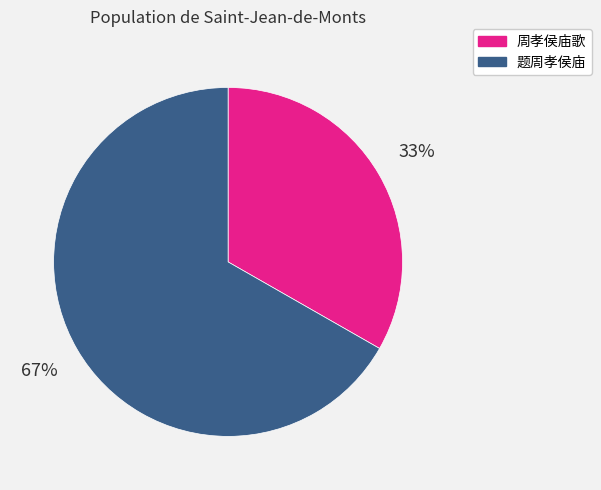

True or false: 周孝侯庙歌 accounts for 21% of the total.

False